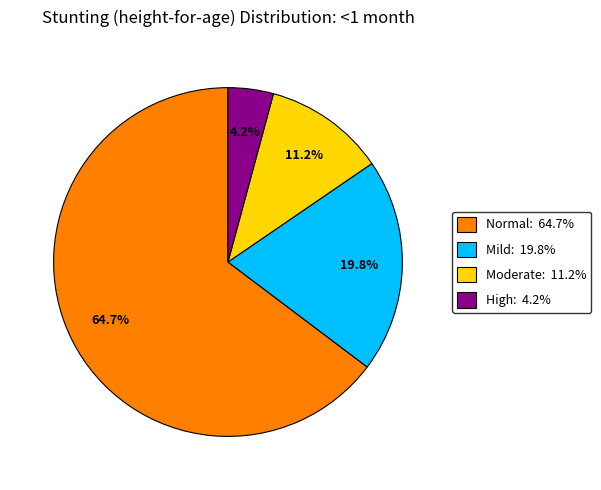

Is there any slice that represents more than half of the pie?

Yes